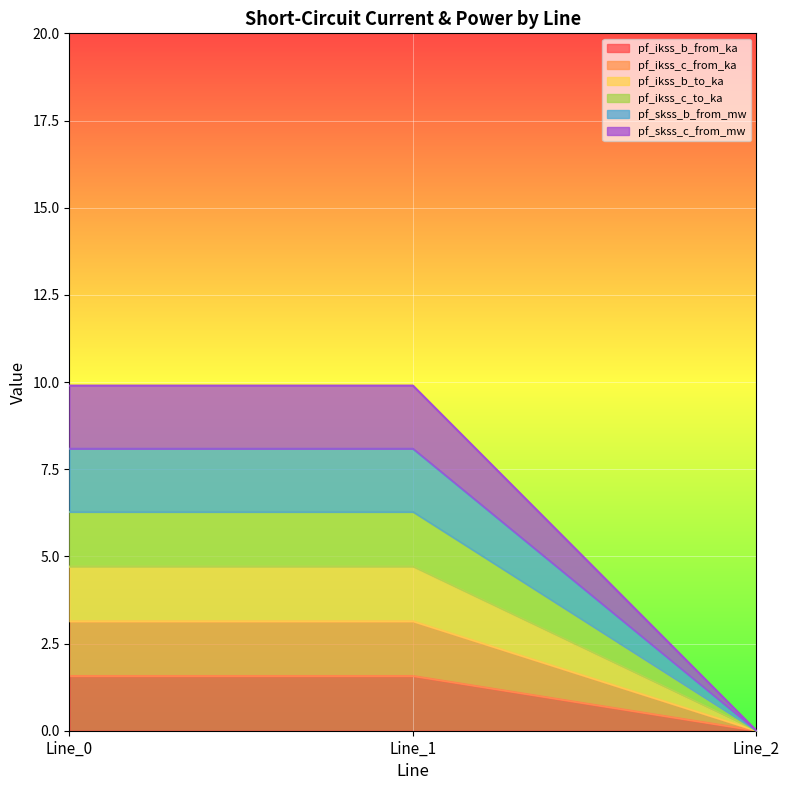

What is the spread (max minus min) of values at Line_0?

8.3